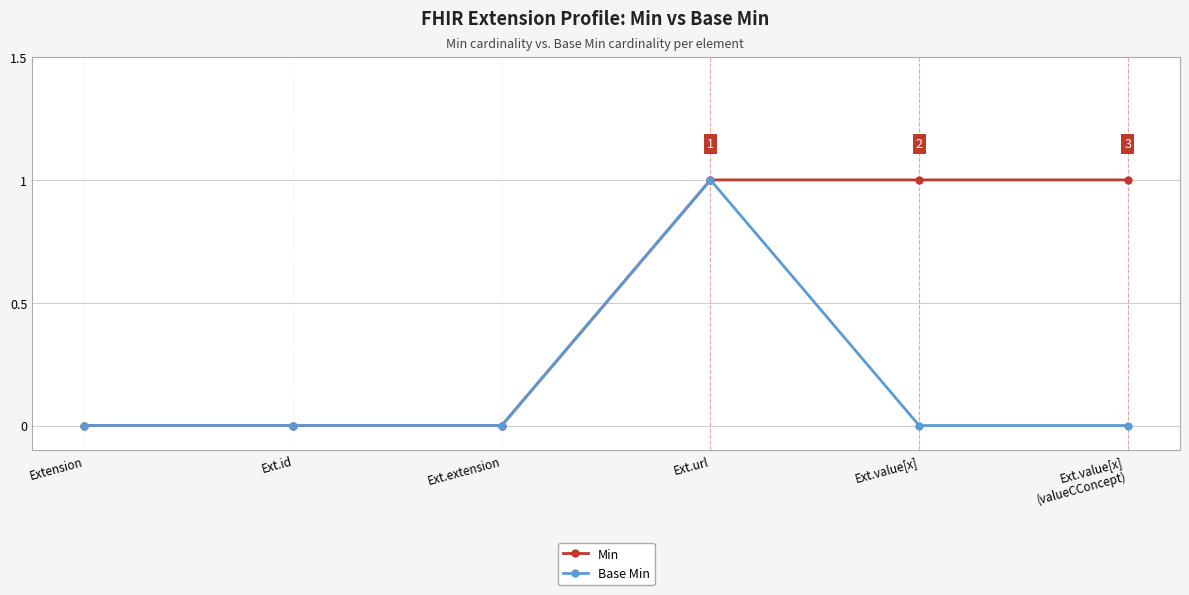

What is the label of the 3rd point from the right?

Ext.url